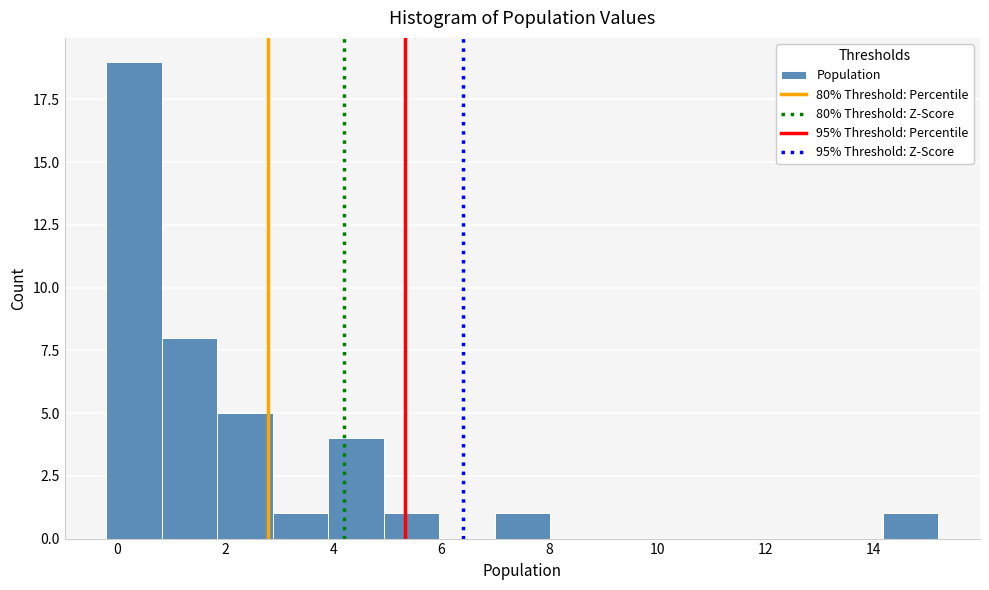

What is the height of the bar covering 14.2 to 15.2 on the x-axis? Neither the bar edges nor the heights are printed on the chart, so give them approximately, as read against the axes.

1